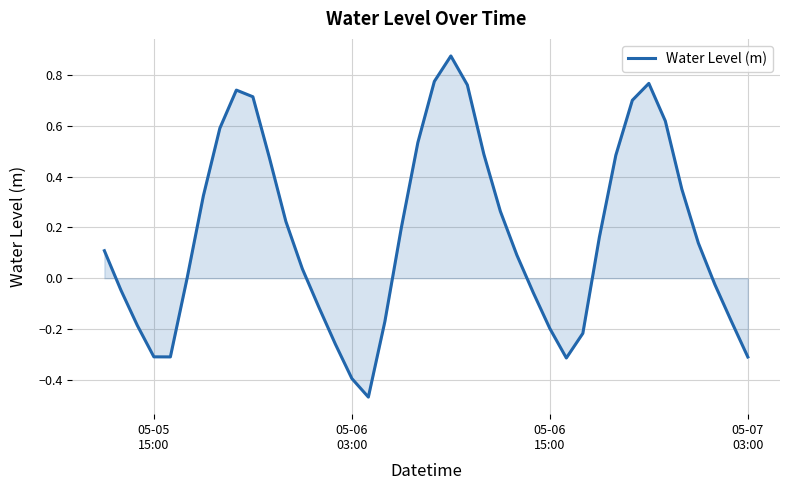

What is the difference between the maximum and minimum values?

1.3